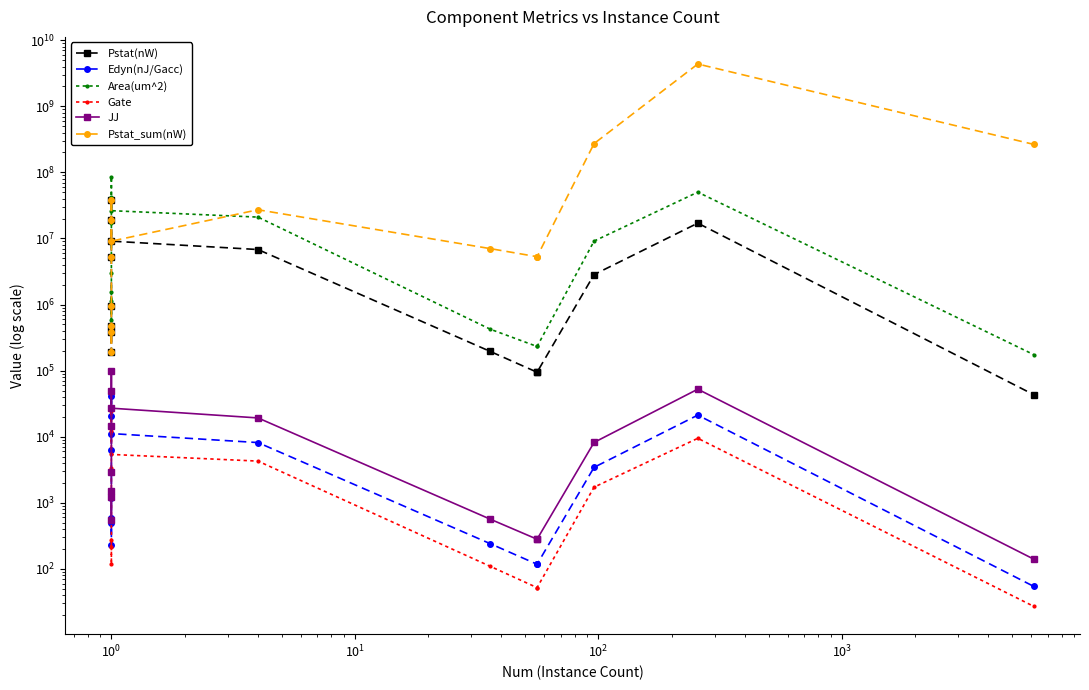

The value of JJ at 13 is 30442.6. True or false?

False